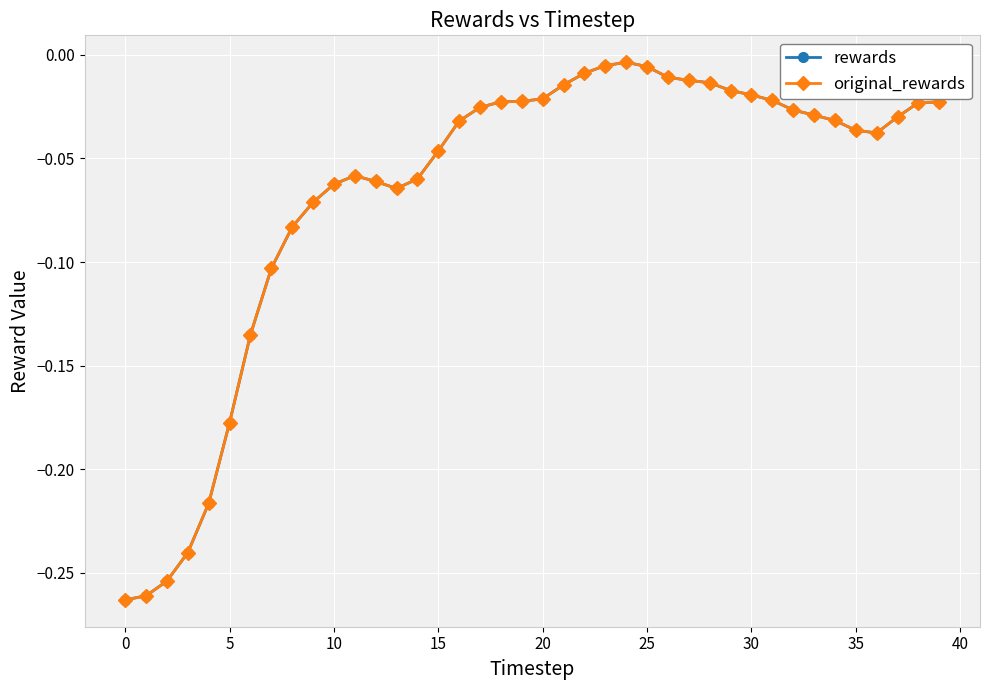

Does the chart have visible grid lines?

Yes